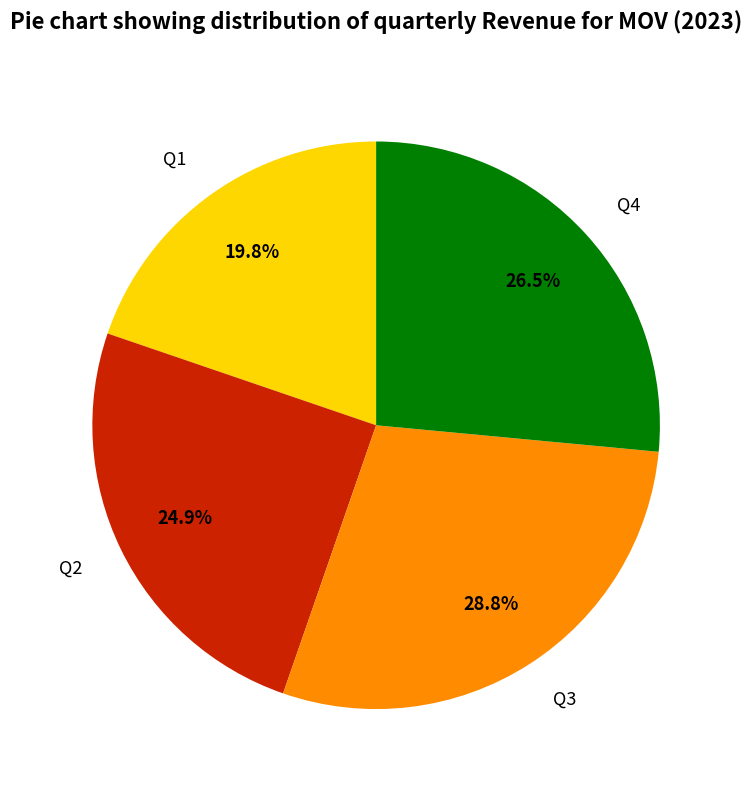

Do Q1 and Q3 together represent more than half of the pie?

No